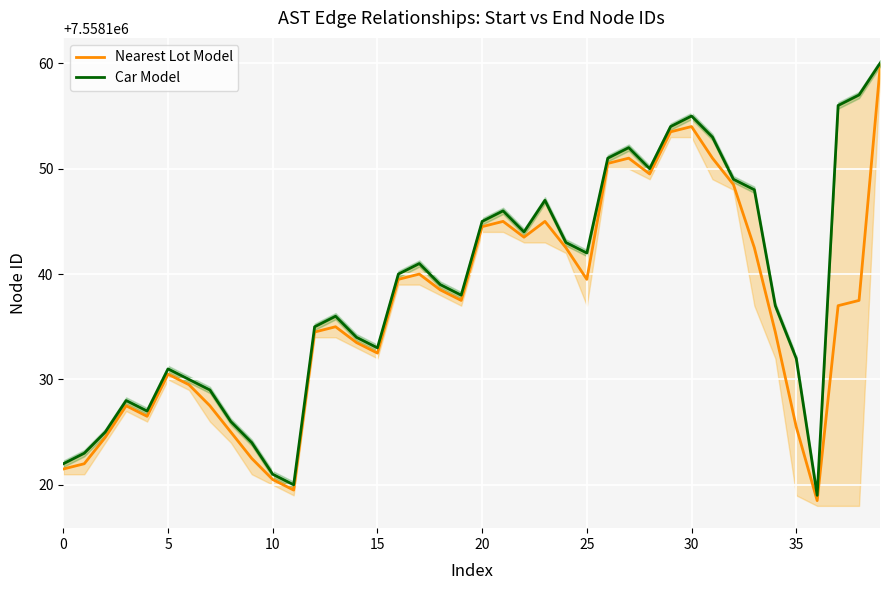

Which series has the largest range (max minus min)?

Nearest Lot Model